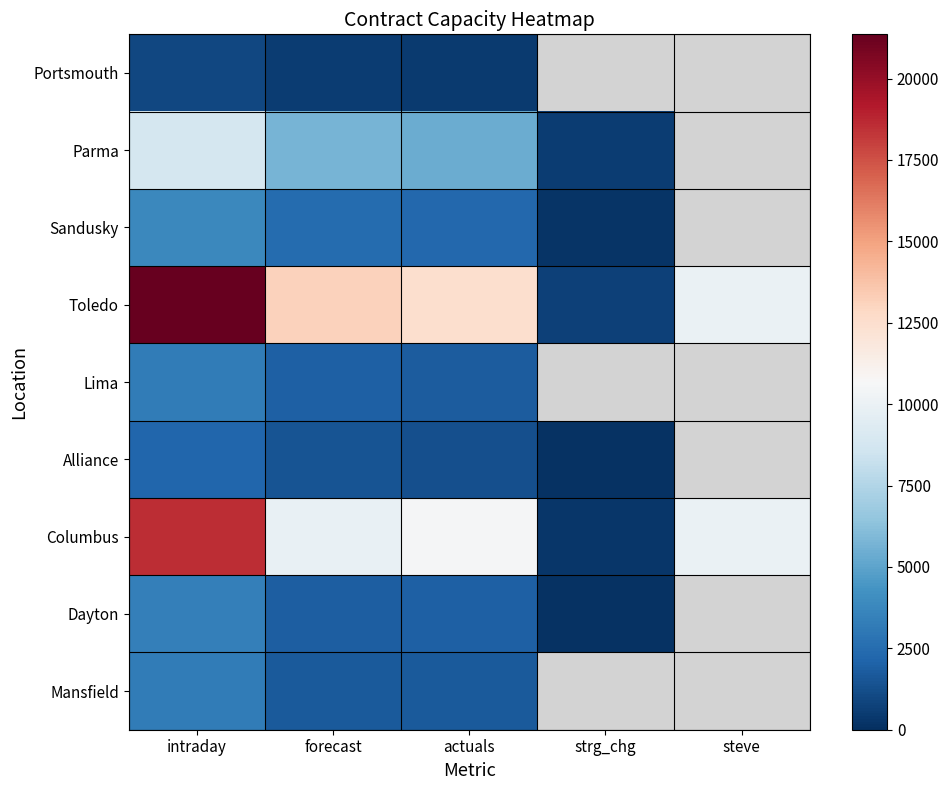

Which category has the highest value across all series?

intraday